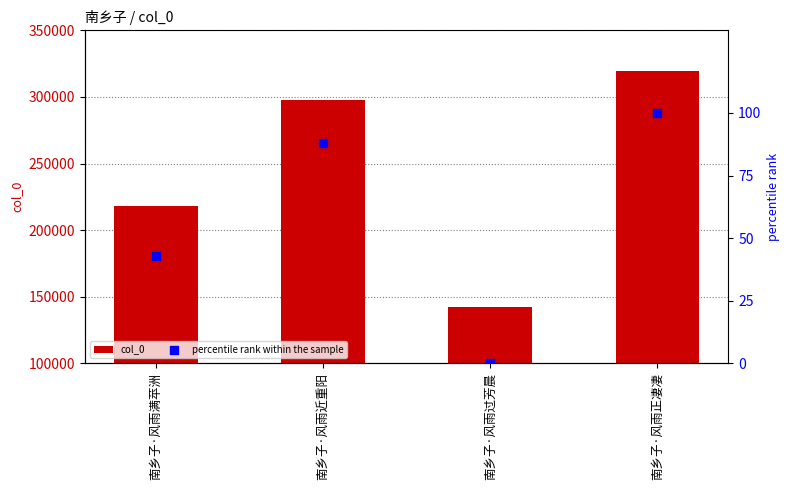

Is the value of col_0 at 南乡子·风雨过芳晨 greater than the value of percentile rank within the sample at 南乡子·风雨近重阳?

Yes